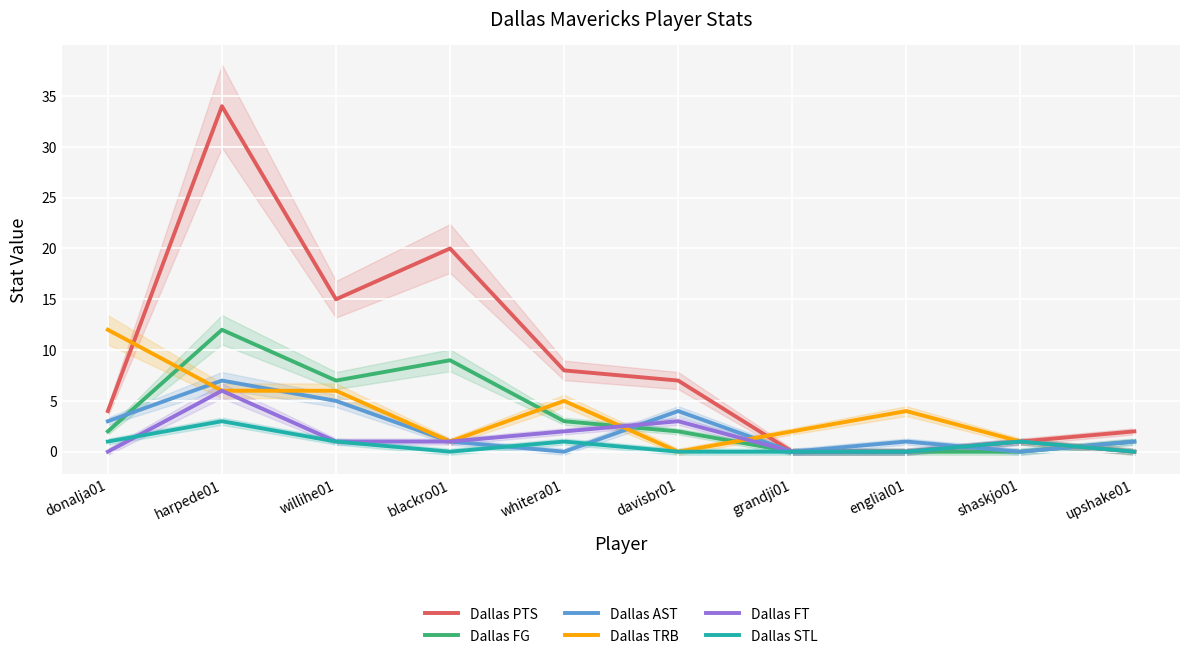

Count the Dallas AST values in the range 0 to 4.

8